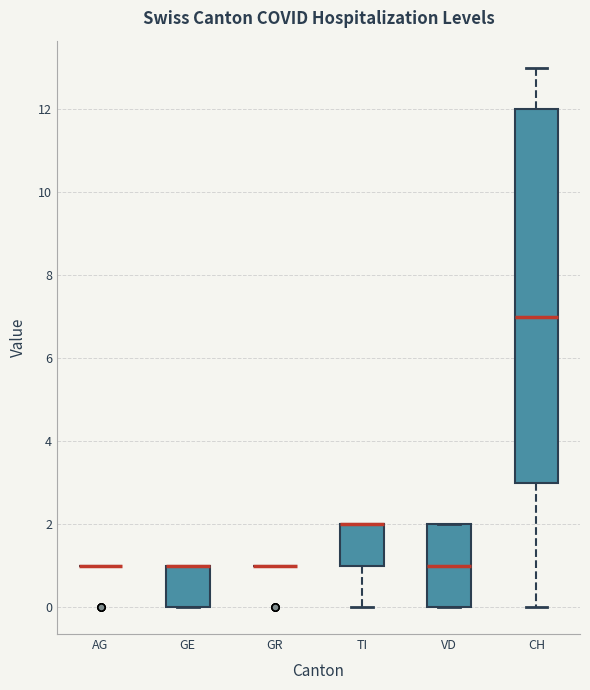

Which box is the tallest, from its lower edge to its upper edge?

CH